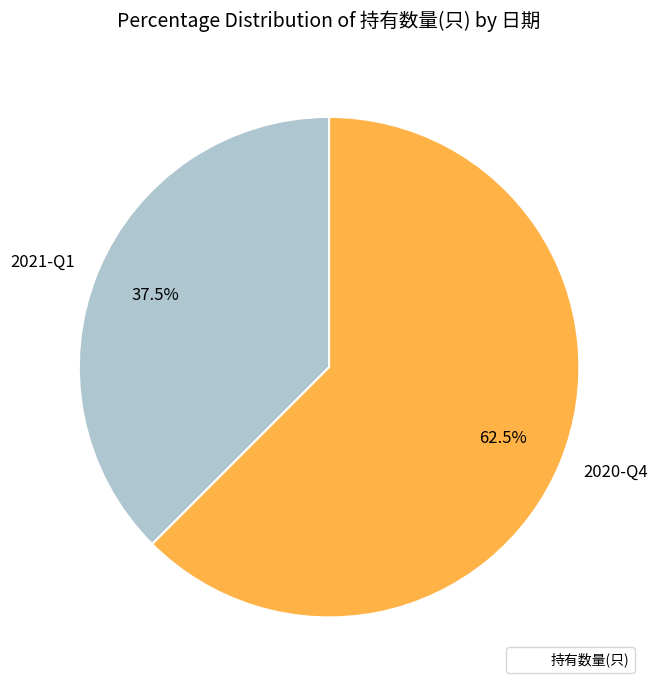

How many slices are in this pie chart?

2